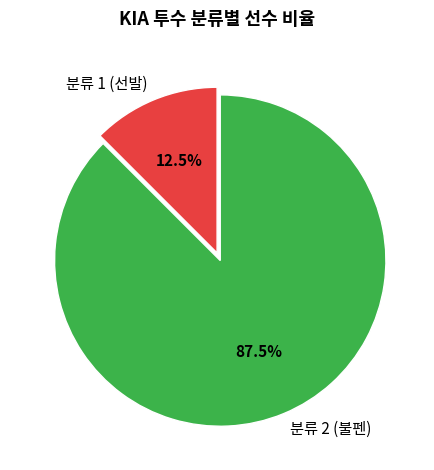

Rank the categories by value from highest to lowest.

분류 2 (불펜), 분류 1 (선발)